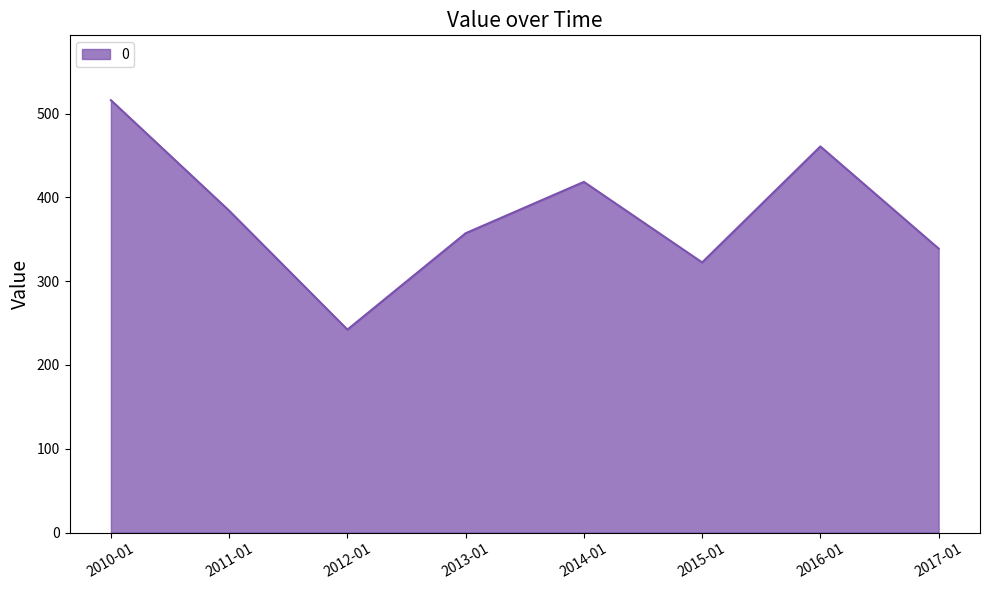

Where is the first local maximum?

2014-01